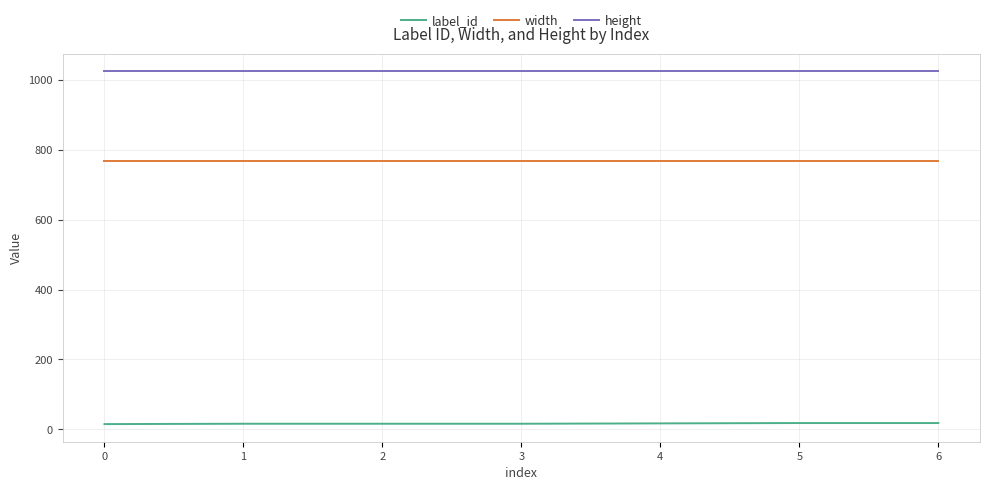

Rank the series by their average value, from highest to lowest.

height, width, label_id